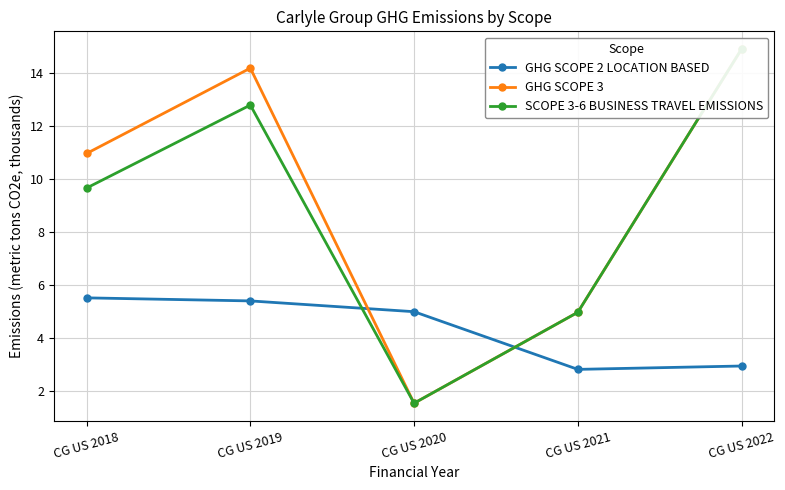

Rank the series at CG US 2020 from highest to lowest value.

GHG SCOPE 2 LOCATION BASED, GHG SCOPE 3, SCOPE 3-6 BUSINESS TRAVEL EMISSIONS